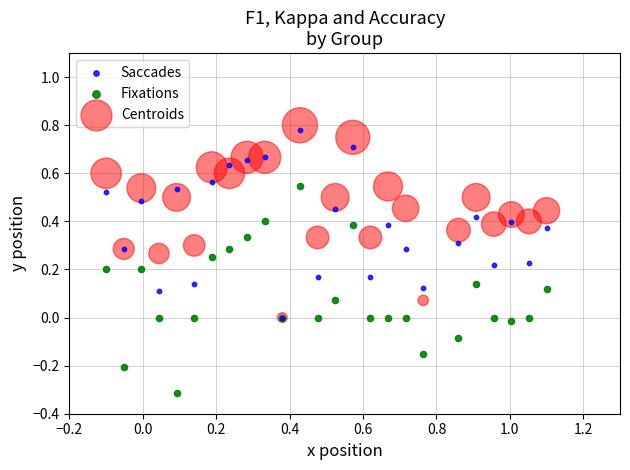

Which series reaches the minimum Y coordinate?

Fixations